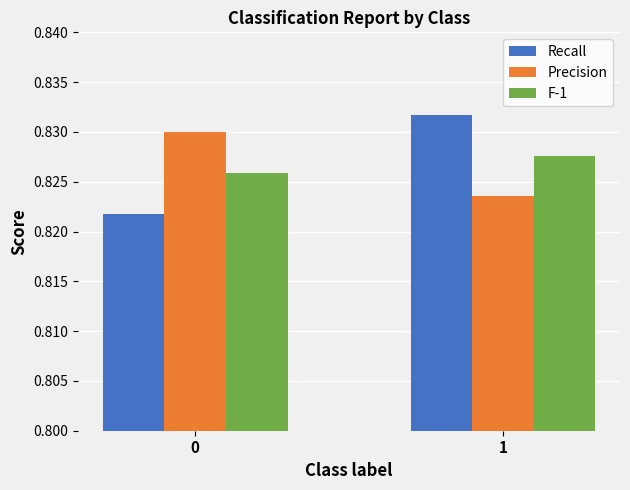

Does the chart contain any negative values?

No